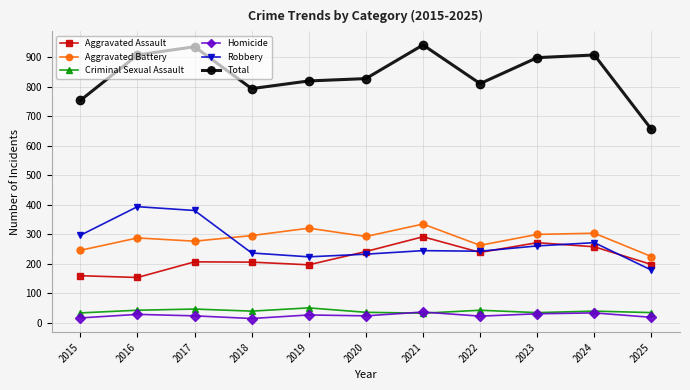

What is the difference between the highest and lowest values at 2016?

879